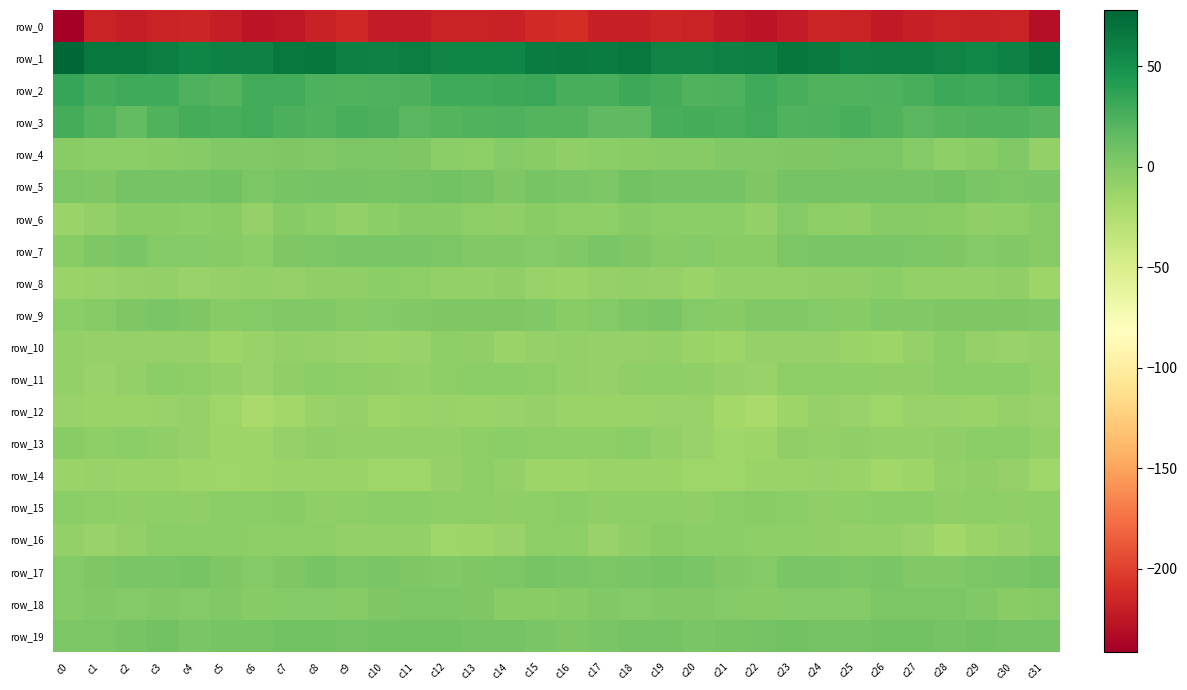

List the labels in order of row_6 value, smallest first.

c0, c6, c22, c1, c9, c25, c14, c29, c24, c16, c17, c13, c30, c21, c4, c8, c10, c20, c19, c2, c5, c28, c3, c15, c7, c18, c12, c31, c26, c27, c11, c23